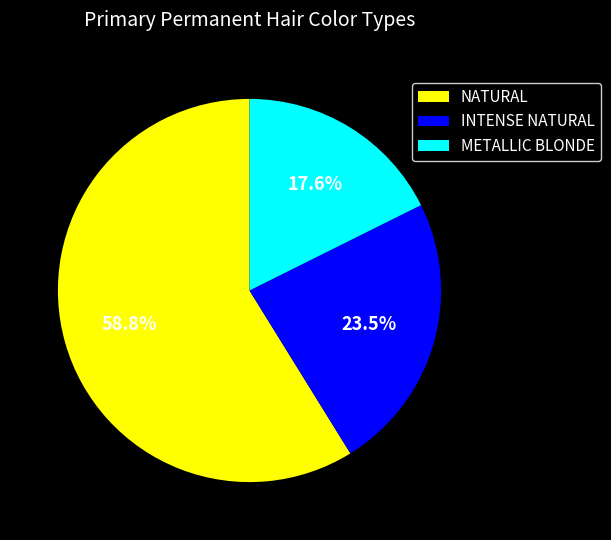

What percentage is the NATURAL slice, to the nearest percent?

59%